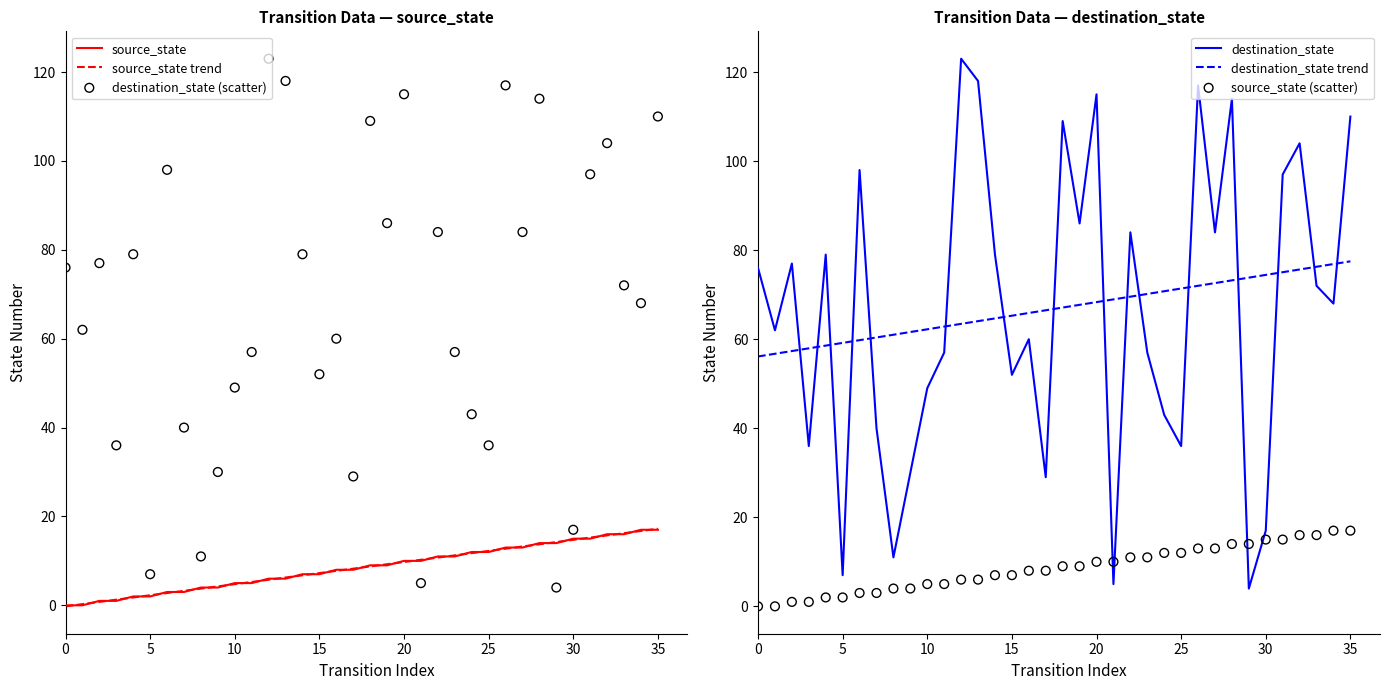

Which series reaches the maximum Y coordinate?

destination_state (scatter)